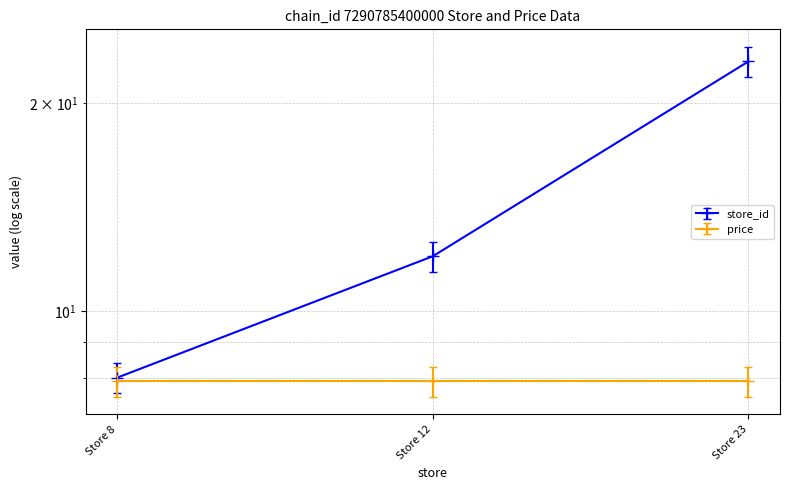

Where does the data first go above 12?

Store 23